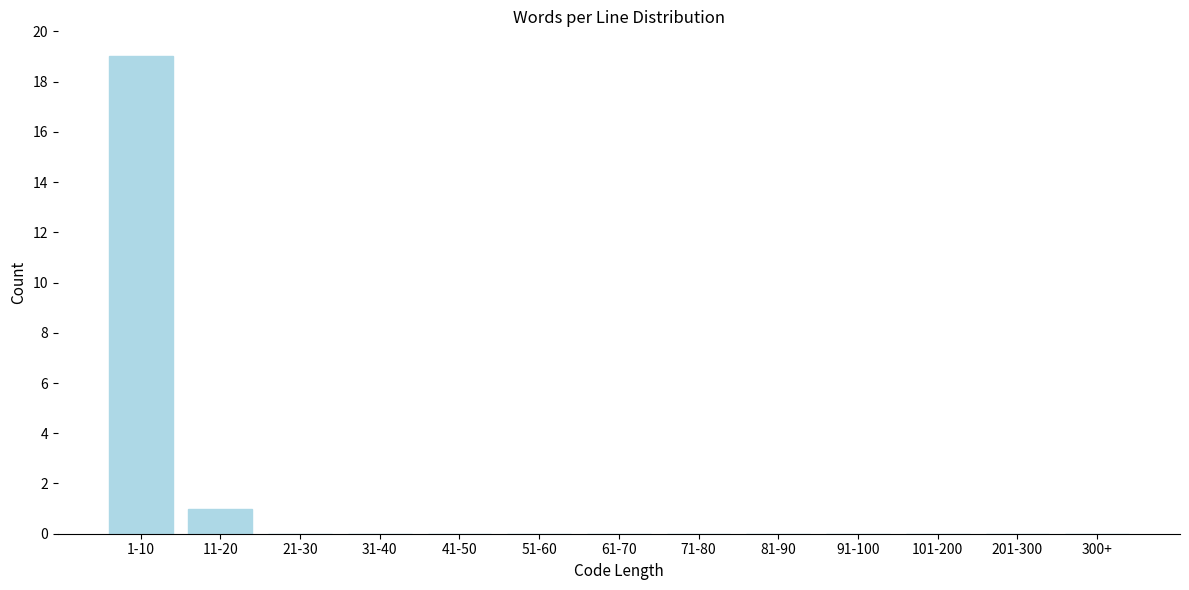

Reading left to right, list all the values displayed in this chart.

1-10=19	11-20=1	21-30=0	31-40=0	41-50=0	51-60=0	61-70=0	71-80=0	81-90=0	91-100=0	101-200=0	201-300=0	300+=0